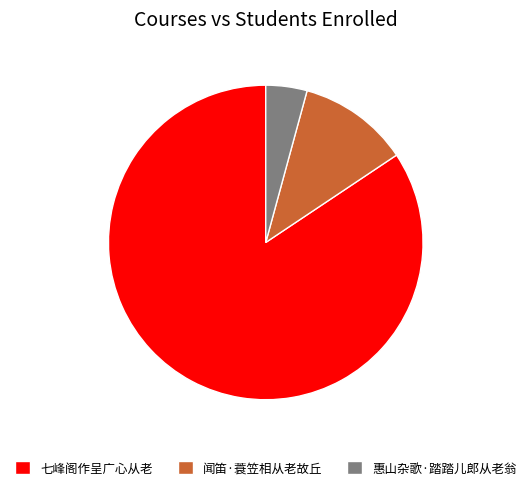

How many segments does this pie chart have?

3